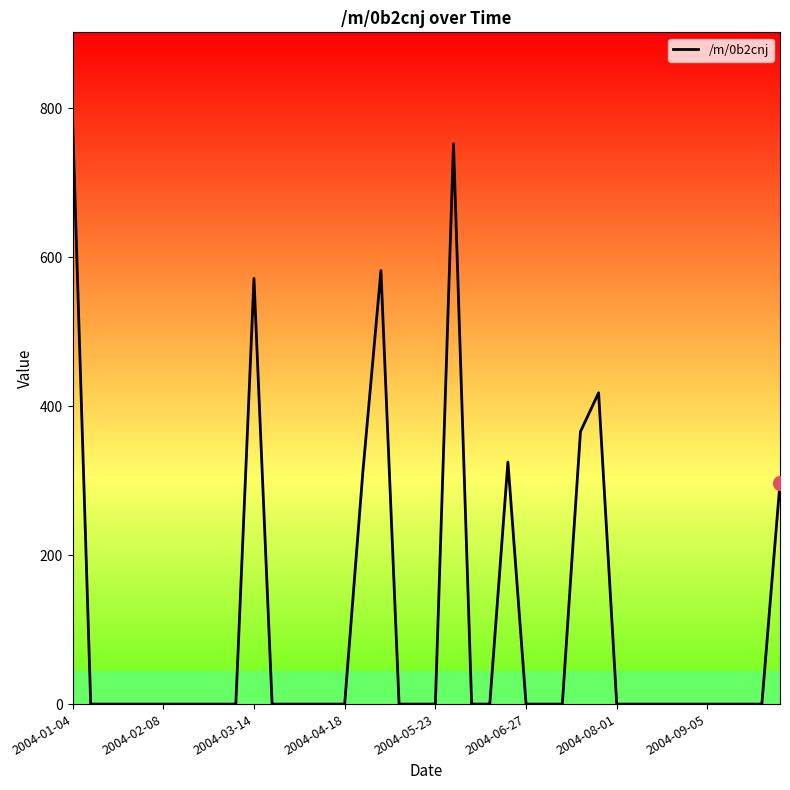

What is the greatest value displayed?

784.3